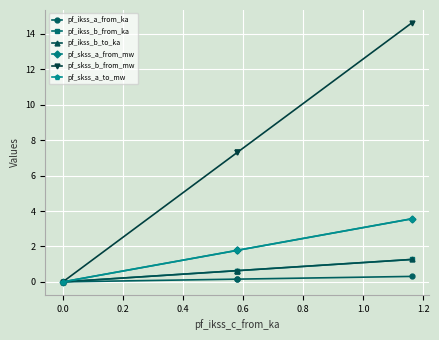

Which series has the largest total across all categories?

pf_skss_b_from_mw